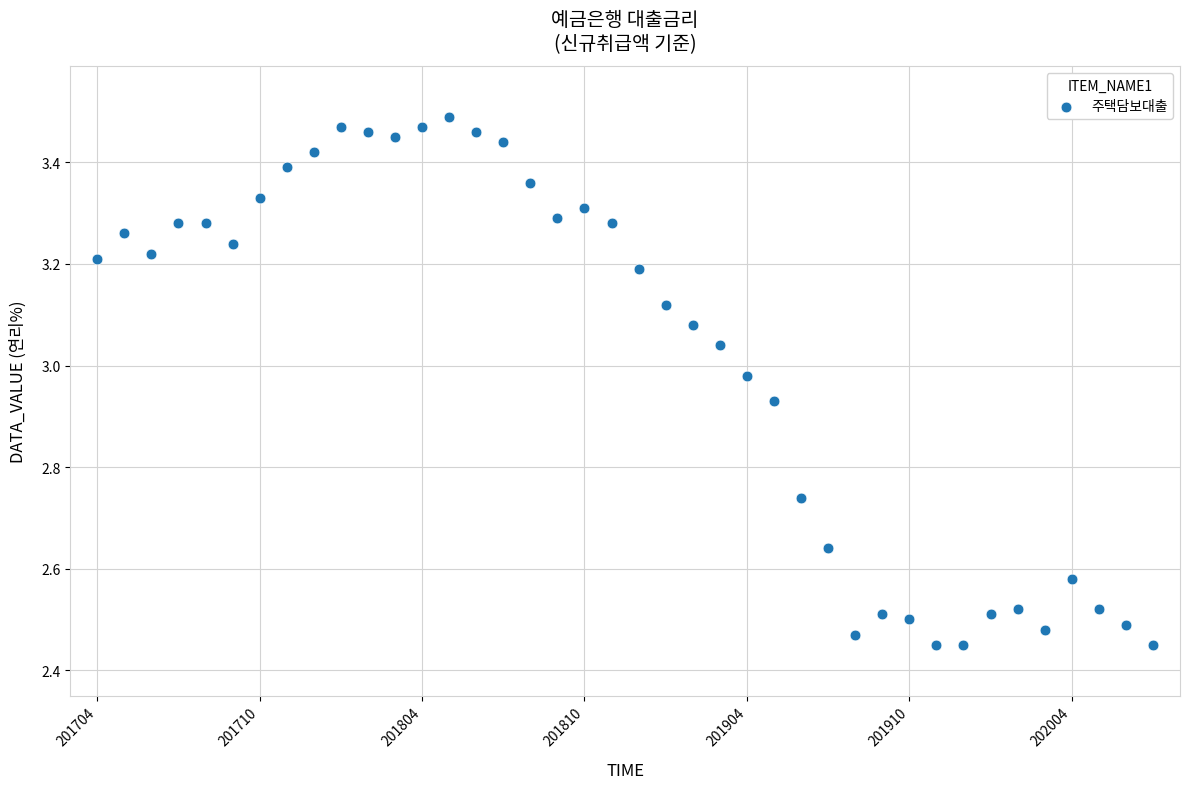

What is the range of Y values (max minus min)?

1.0